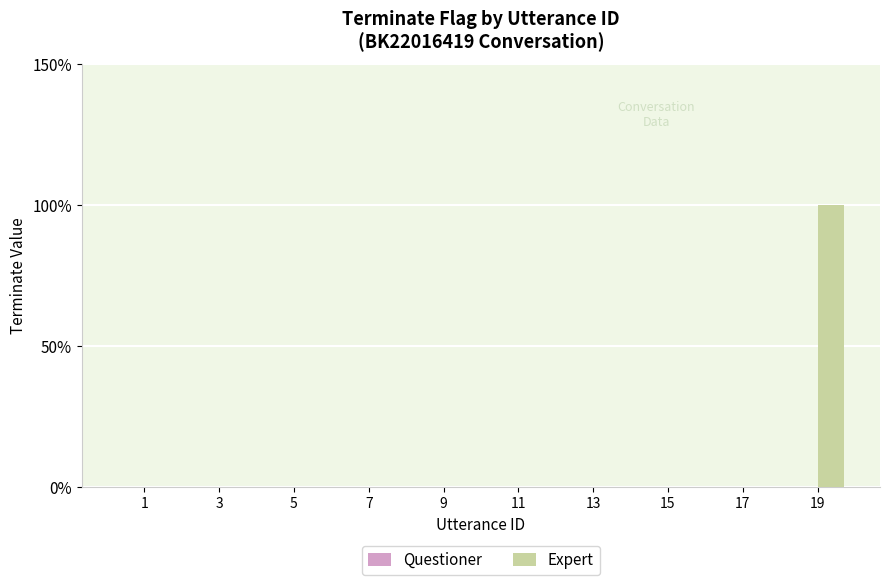

Reading left to right, extract all data points from this chart.

Questioner: 1=0	3=0	5=0	7=0	9=0	11=0	13=0	15=0	17=0	19=0
Expert: 1=0	3=0	5=0	7=0	9=0	11=0	13=0	15=0	17=0	19=1